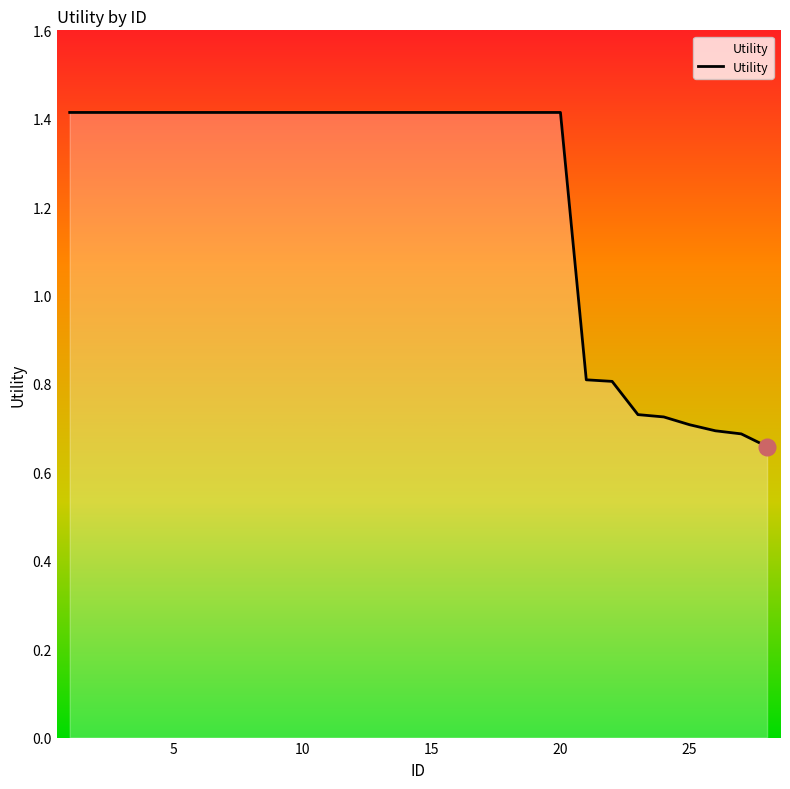

What is the difference between the maximum and minimum values?

0.8